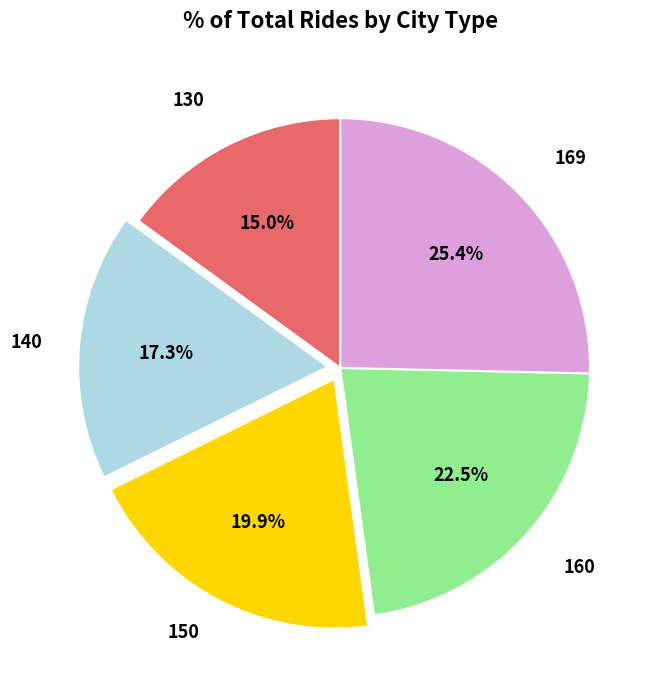

What is the smallest slice in the pie chart?

130